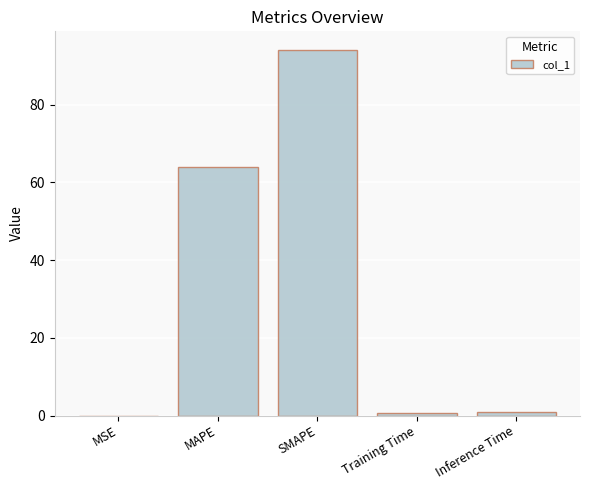

What is the sum of all values?

159.6